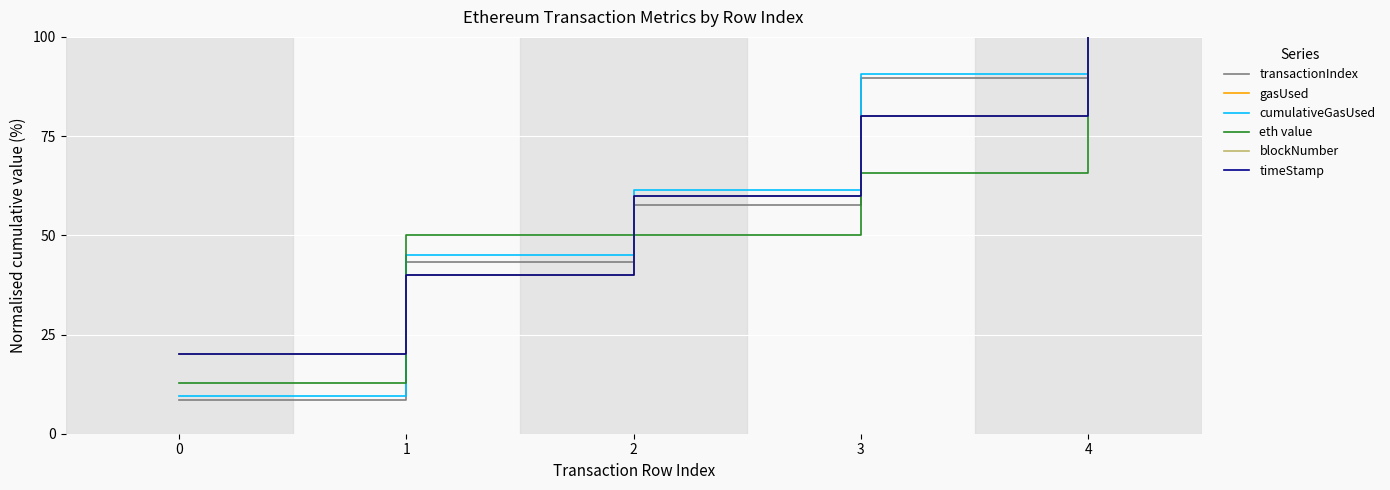

Read the eth value value at 4.

100.0